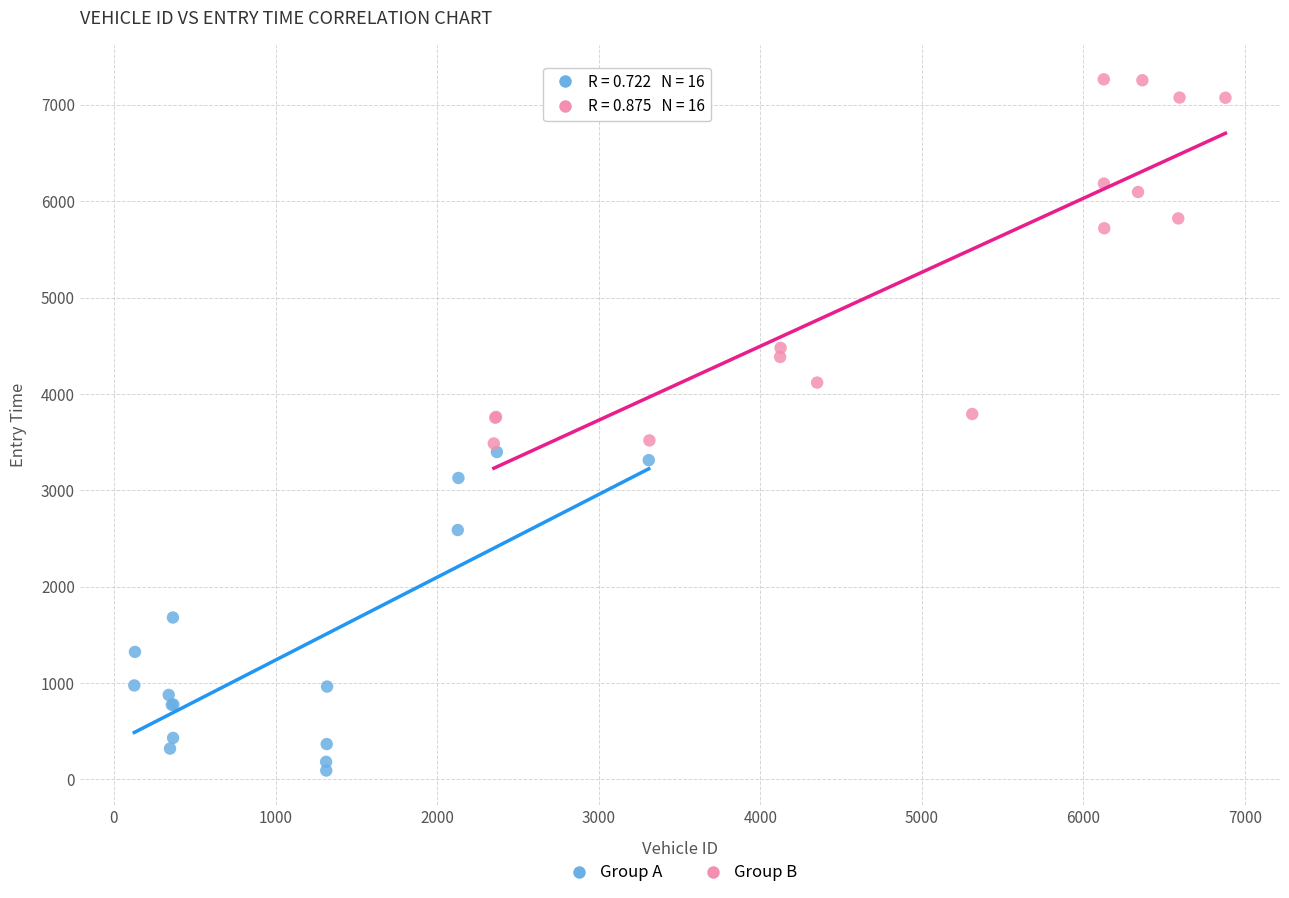

Which series contains the highest Y value?

Group B